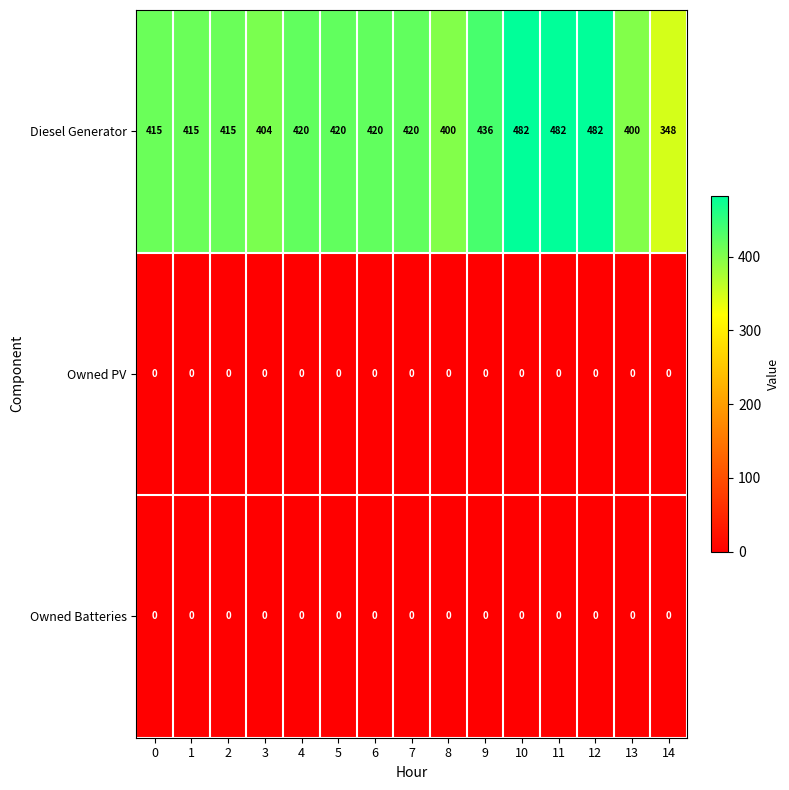

What is the difference between the maximum and minimum values in the Diesel Generator series?

134